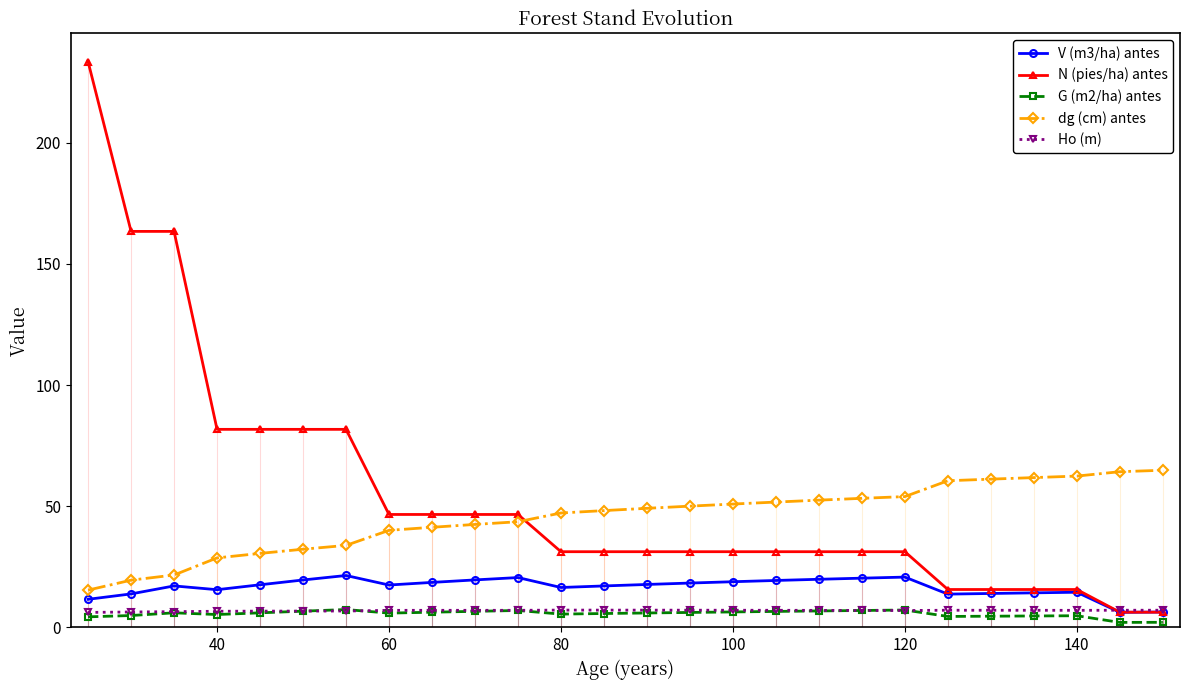

Which series has the widest spread of values?

N (pies/ha) antes